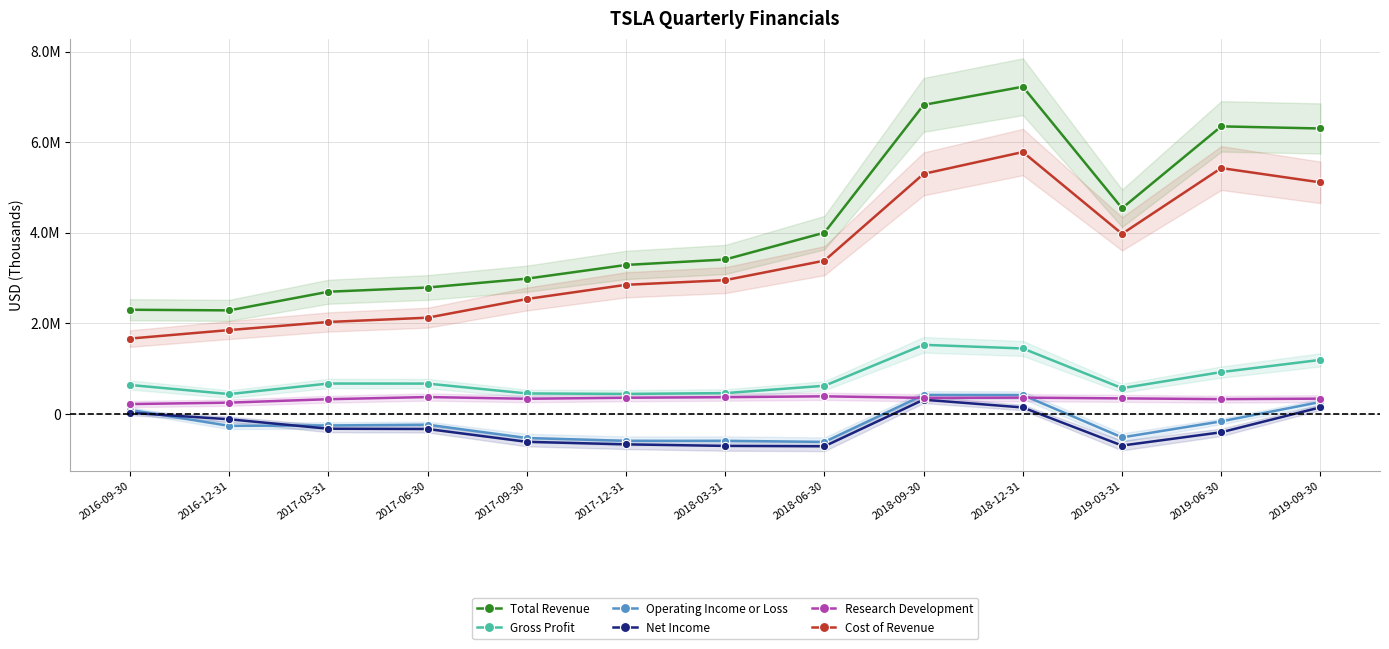

Rank the series by their maximum value, from highest to lowest.

Total Revenue, Cost of Revenue, Gross Profit, Operating Income or Loss, Research Development, Net Income